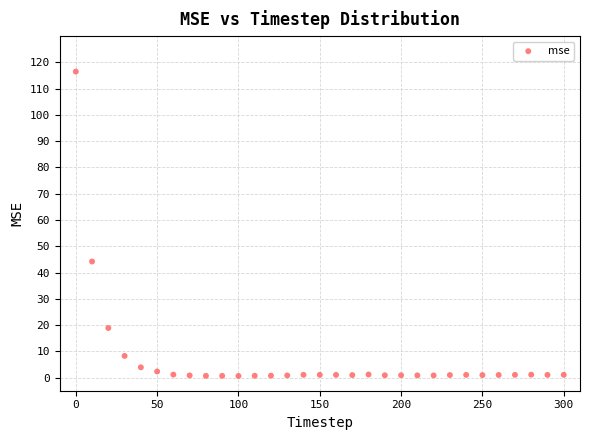

What is the range of Y values (max minus min)?

115.9